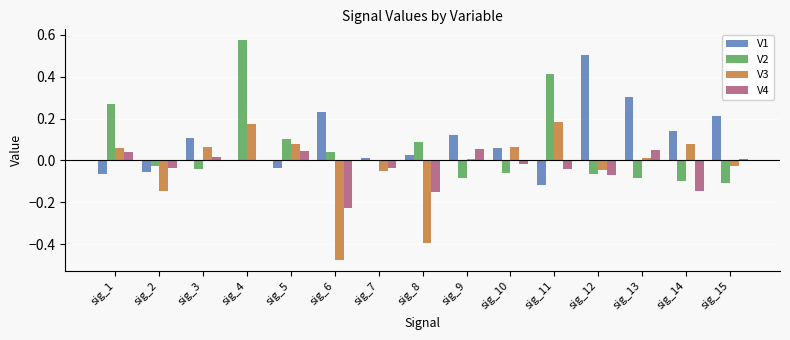

What is the sum of all V2 values?

0.9